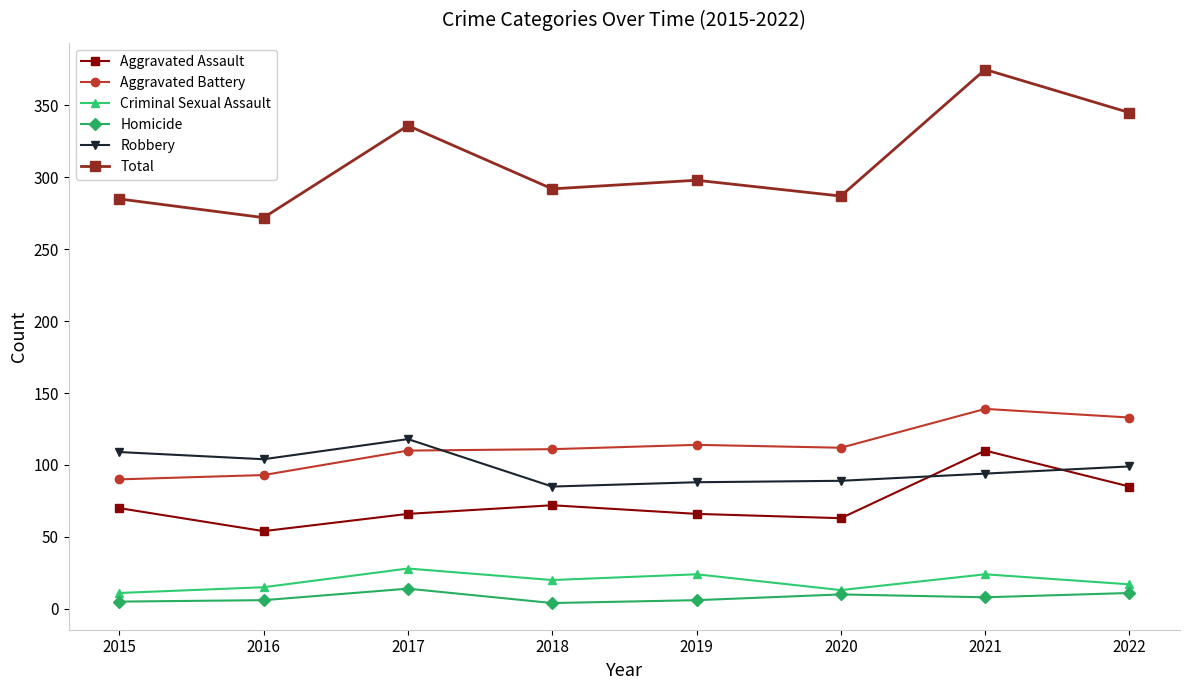

How many Homicide values are between 6 and 11?

5